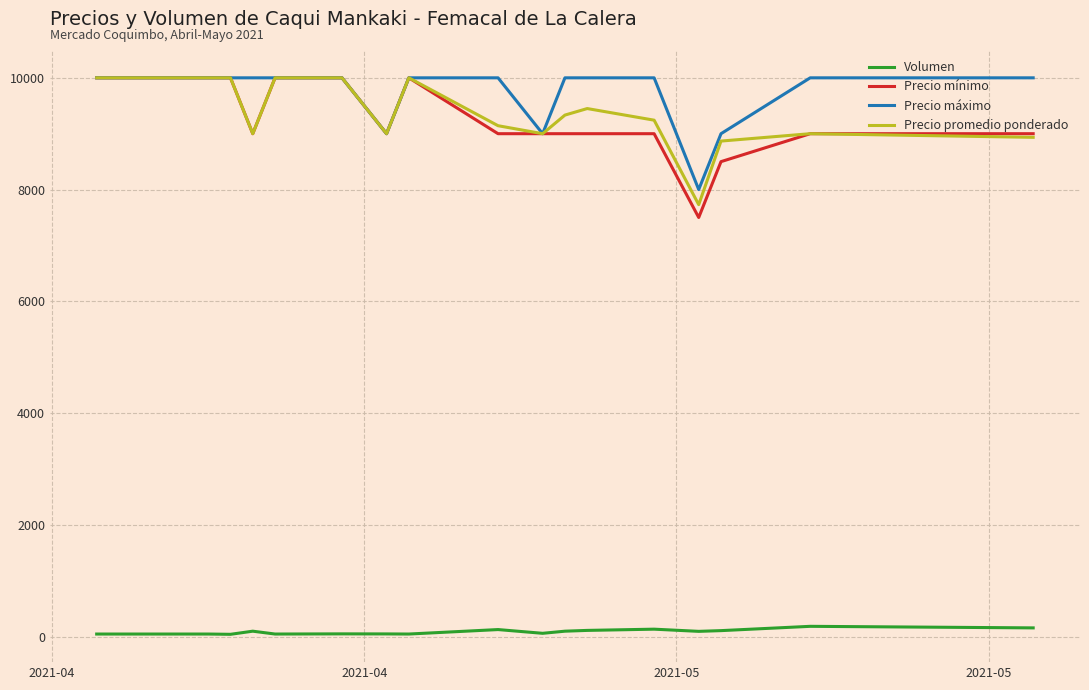

What is the lowest value of the Precio máximo series?

8000